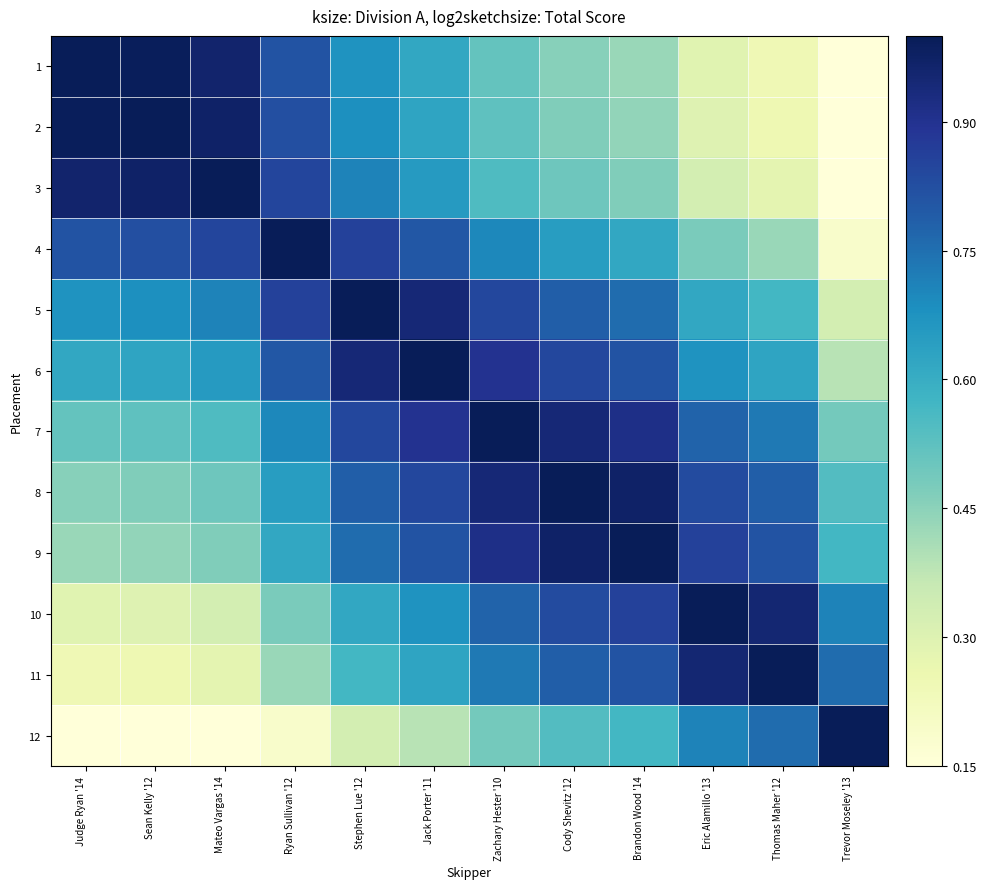

What is the greatest value displayed?

1.0